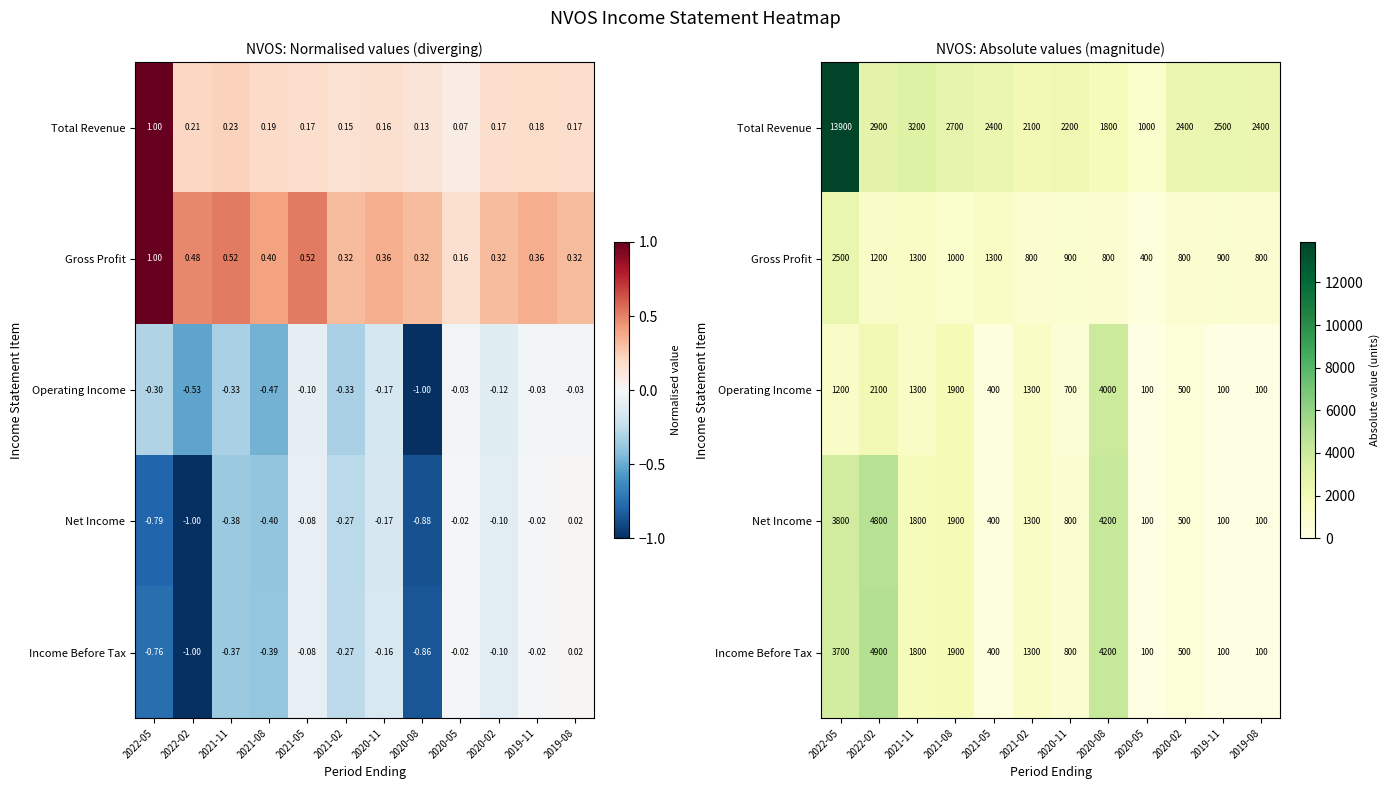

At which category is the sum across all series the highest?

2022-05